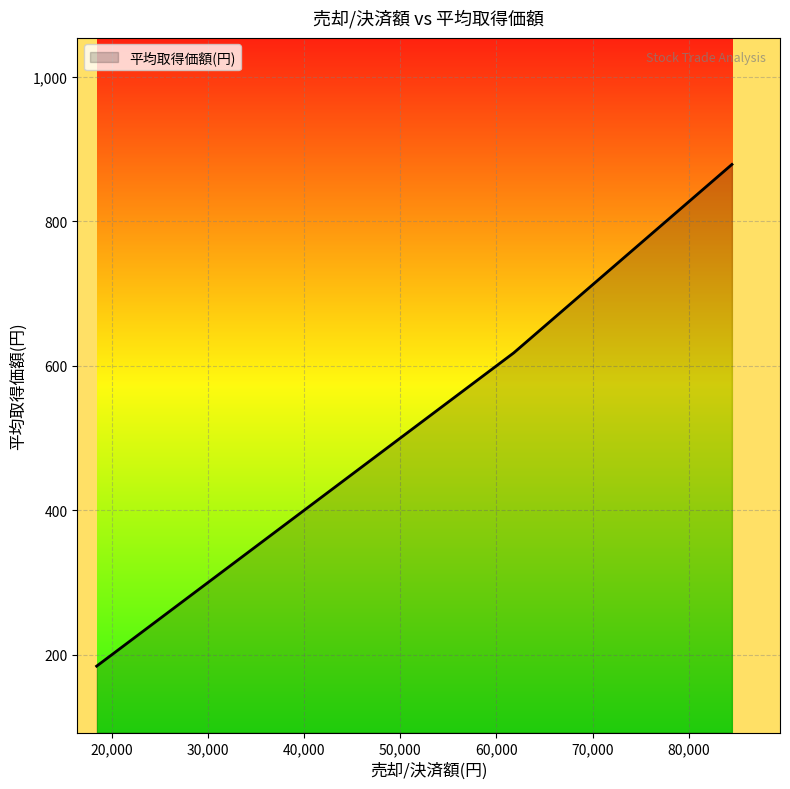

What is the smallest value displayed?

184